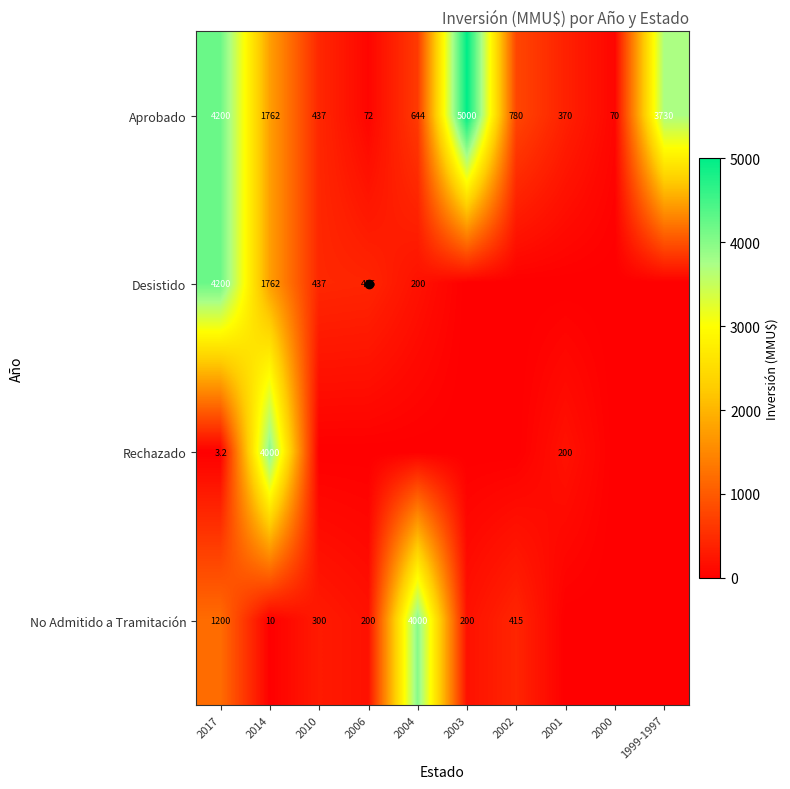

Is it true that Rechazado equals 4000.0 at 2014?

True